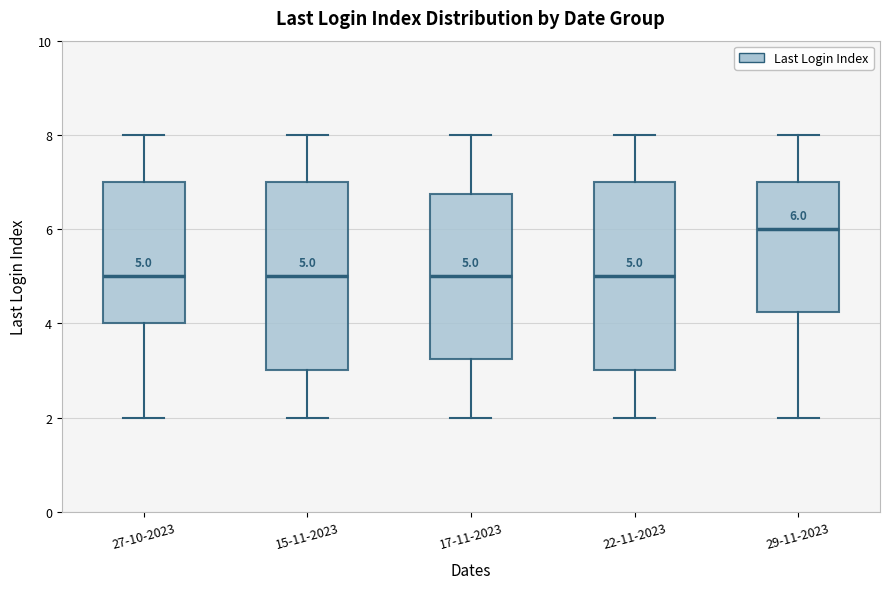

Which box has the highest median line?

29-11-2023